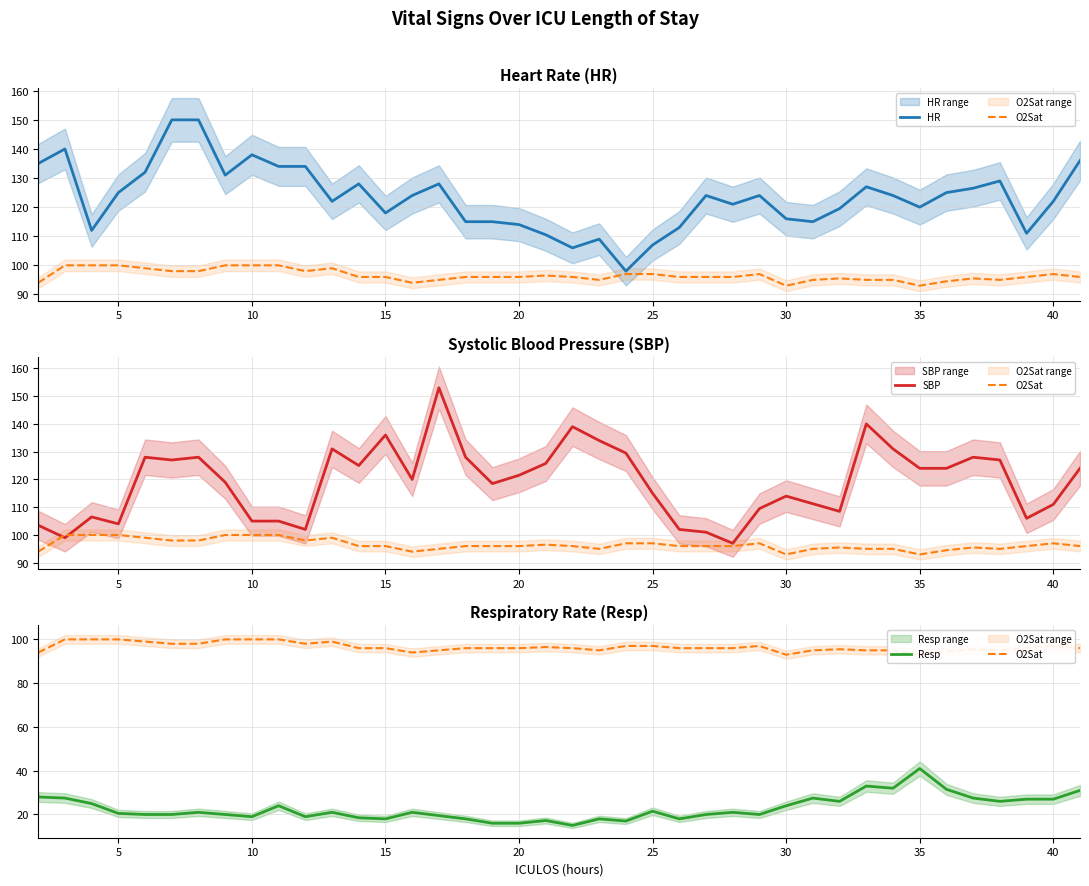

Does the chart display data point markers on the line(s)?

No